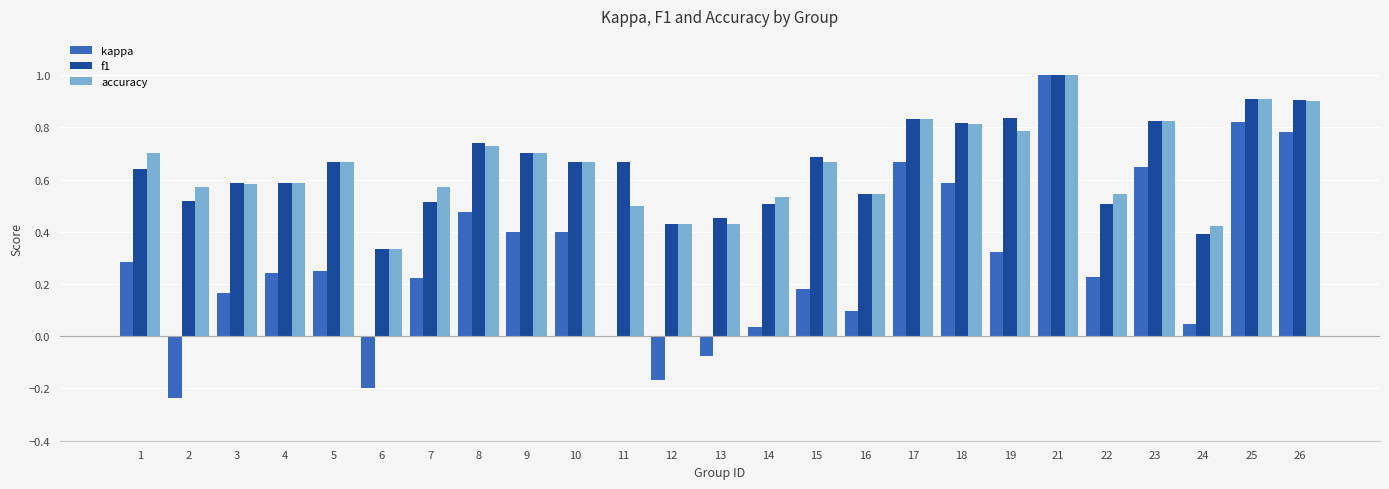

At which category is the sum across all series the highest?

21